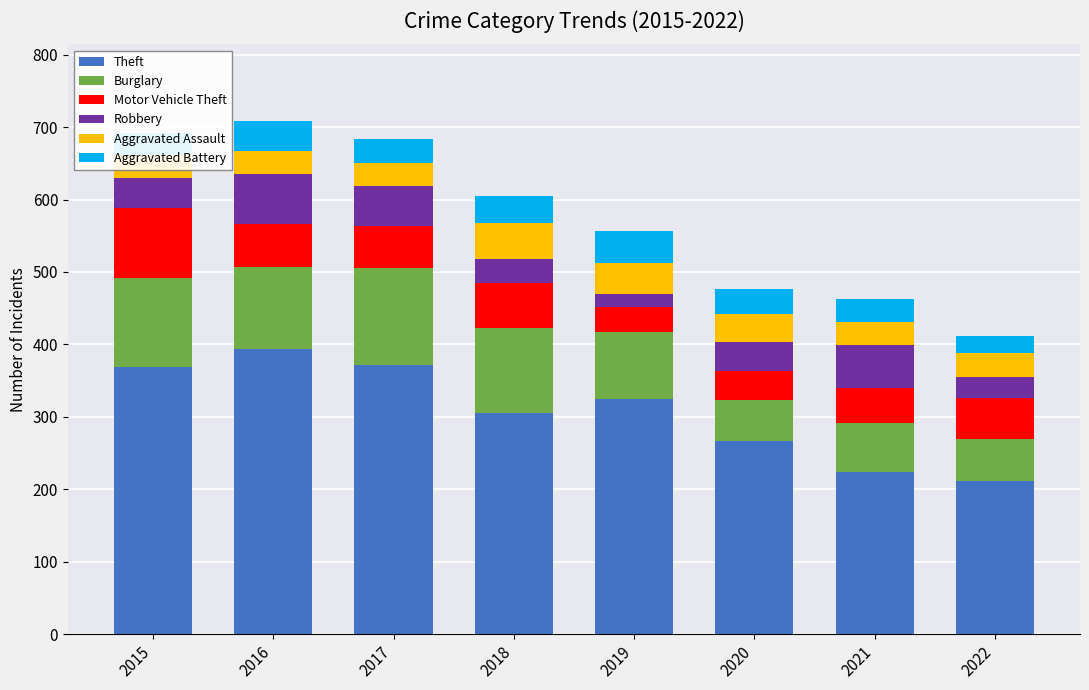

Which series changed the most between 2015 and 2016?

Motor Vehicle Theft